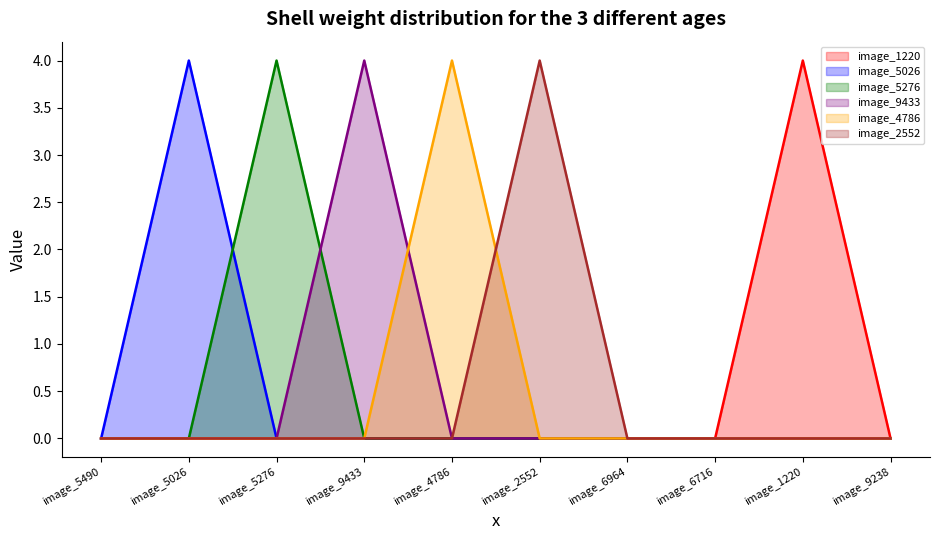

Between image_5026 and image_6716, which is larger?

image_5026